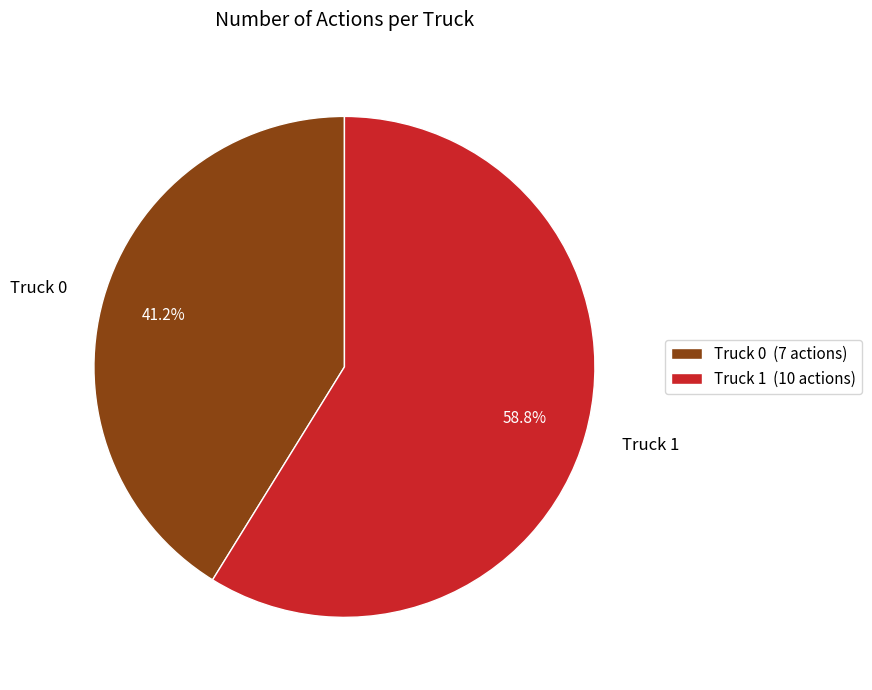

True or false: Truck 0 accounts for 41% of the total.

True